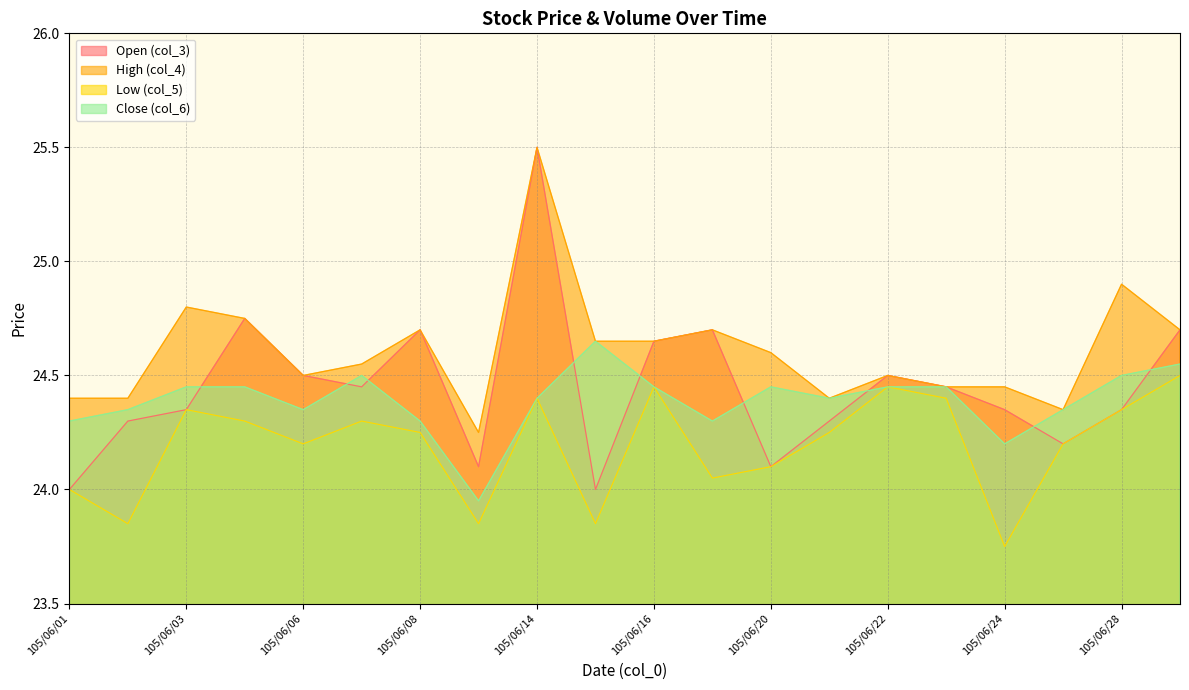

What are all the series names shown in the legend?

Open (col_3), High (col_4), Low (col_5), Close (col_6)